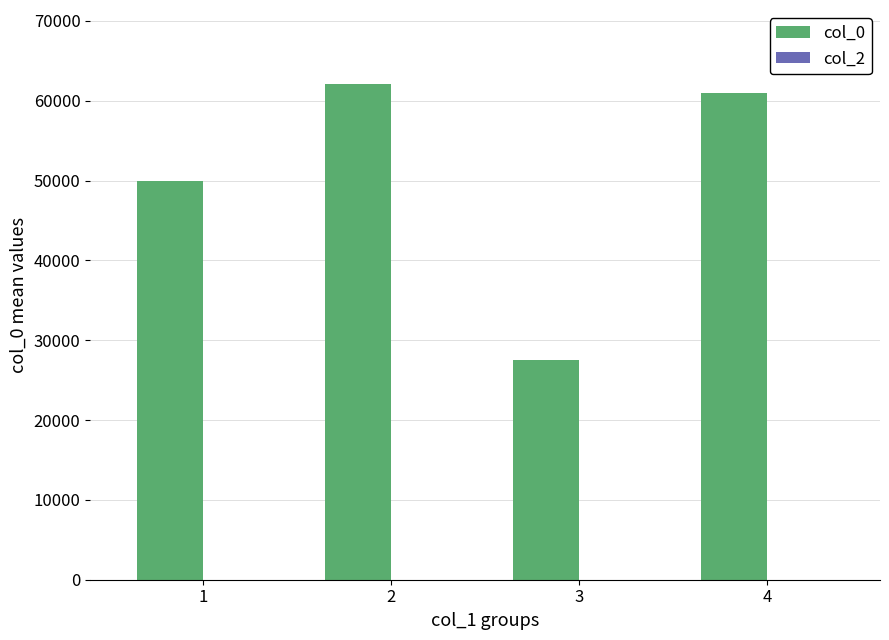

What is the sum of all values?

200609.1